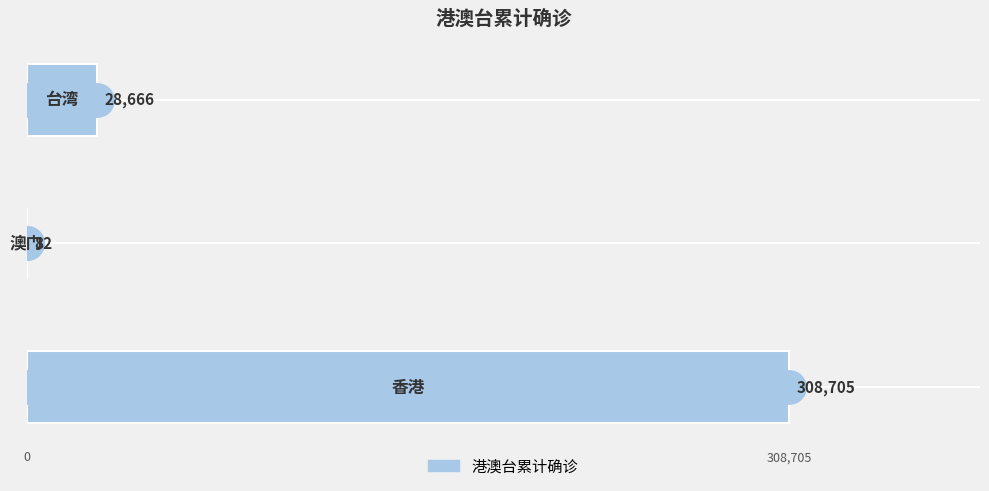

What is the maximum value shown in the chart?

308705